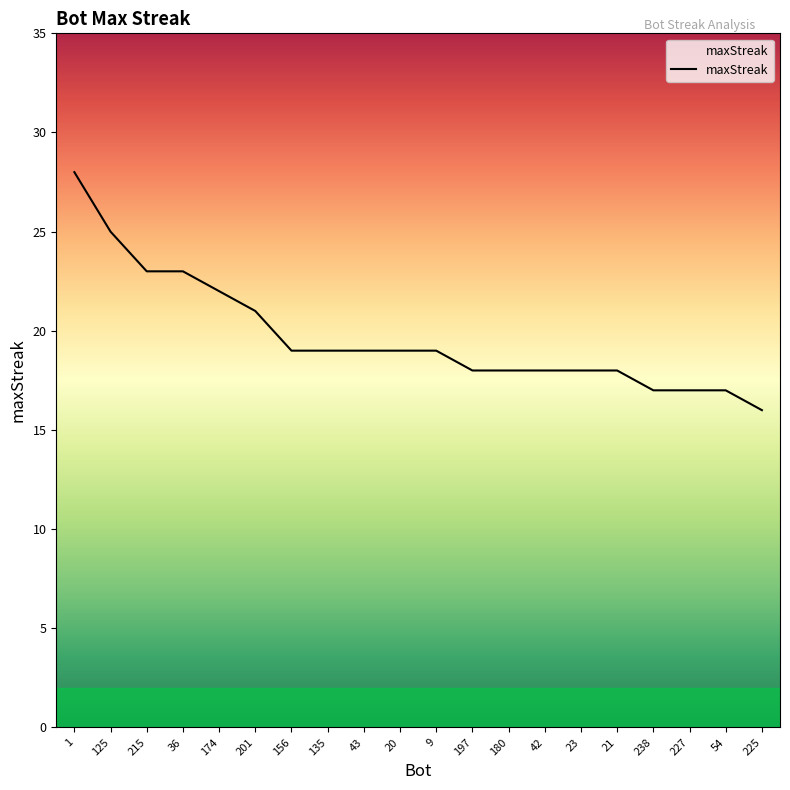

Which has a higher value, 227 or 43?

43